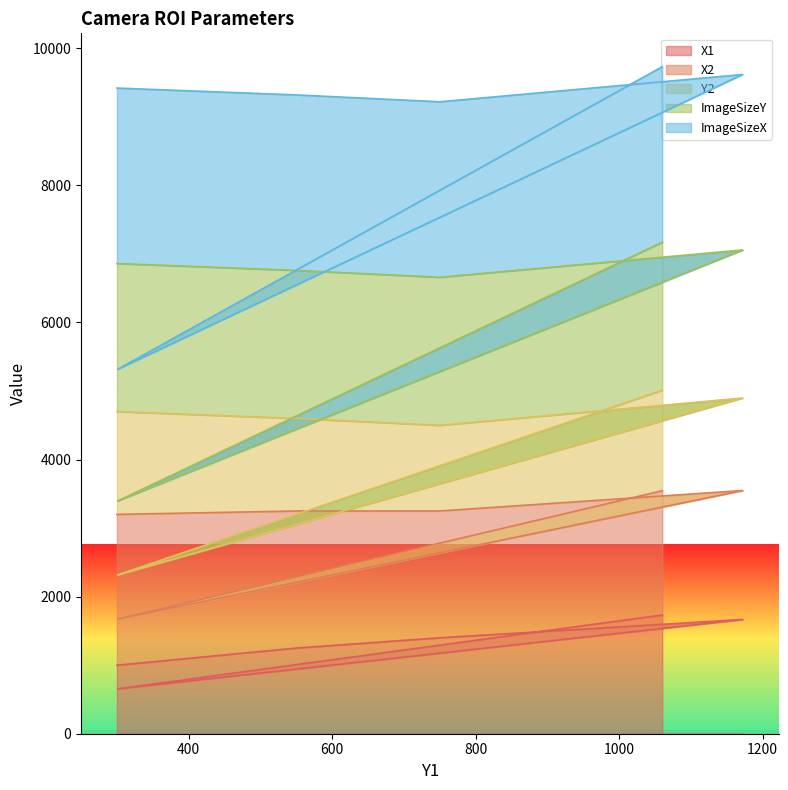

What is the lowest value of the X1 series?

654